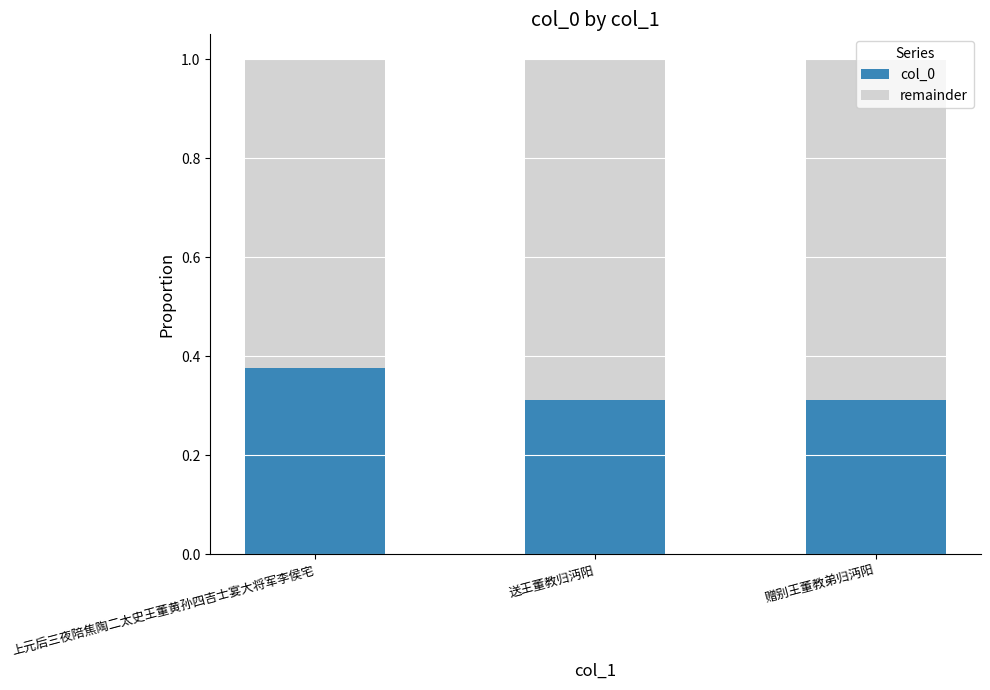

Which category has the highest value in the col_0 series?

上元后三夜陪焦陶二太史王董黄孙四吉士宴大将军李侯宅